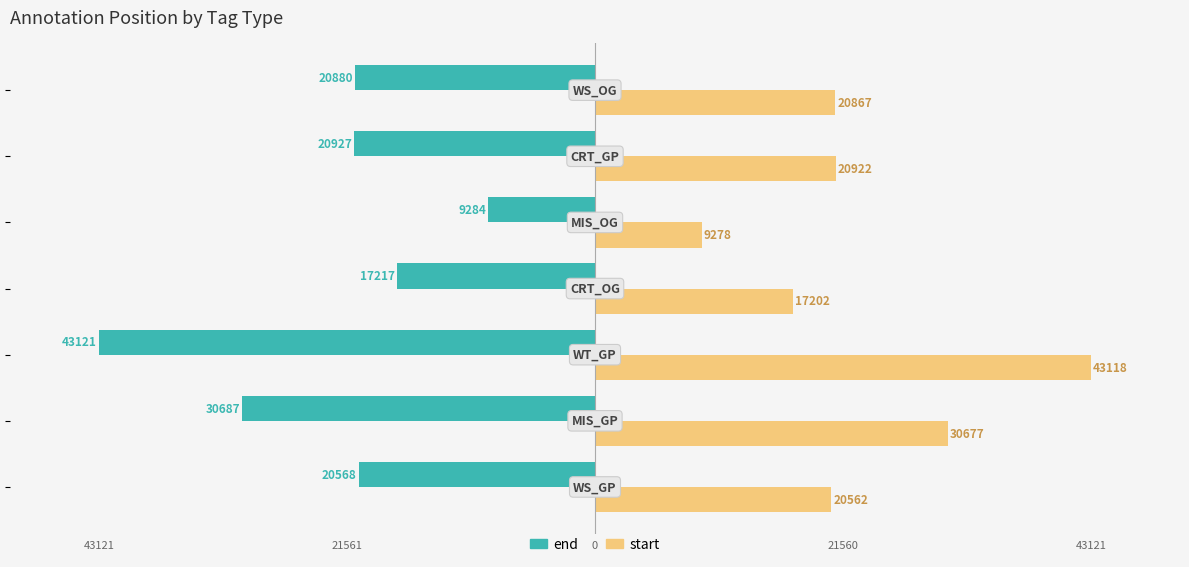

Which series has the largest range (max minus min)?

start